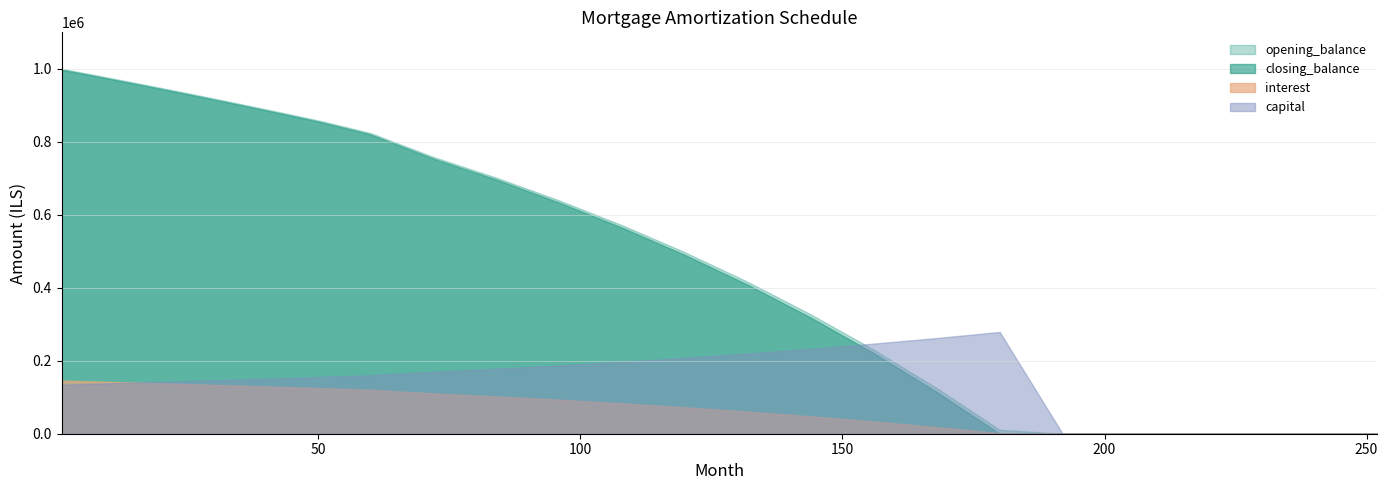

What is the greatest value displayed?

1000000